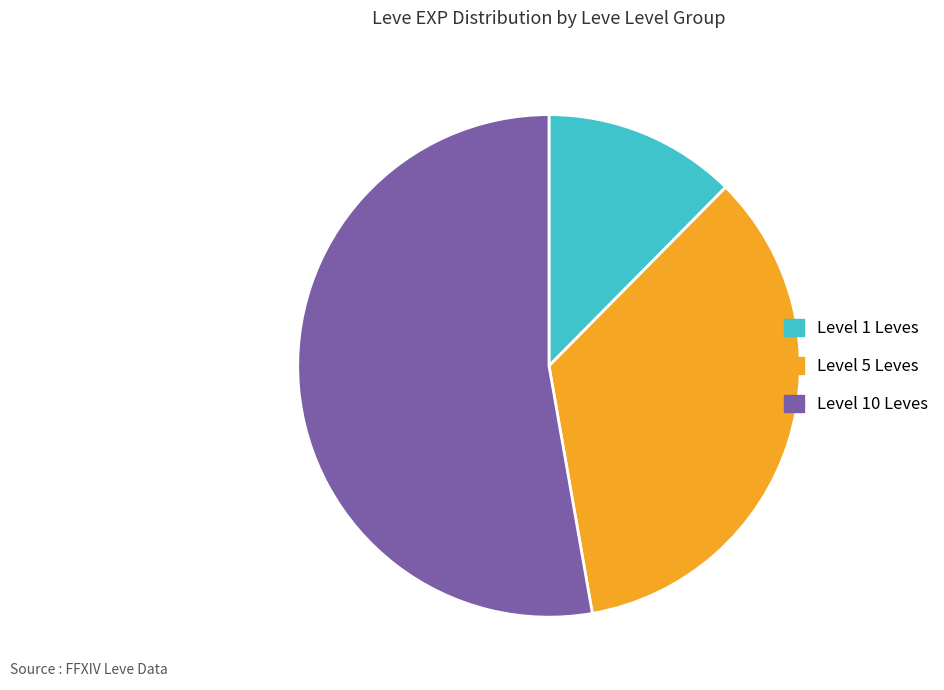

Is the sum of Level 10 Leves and Level 1 Leves greater than half?

Yes